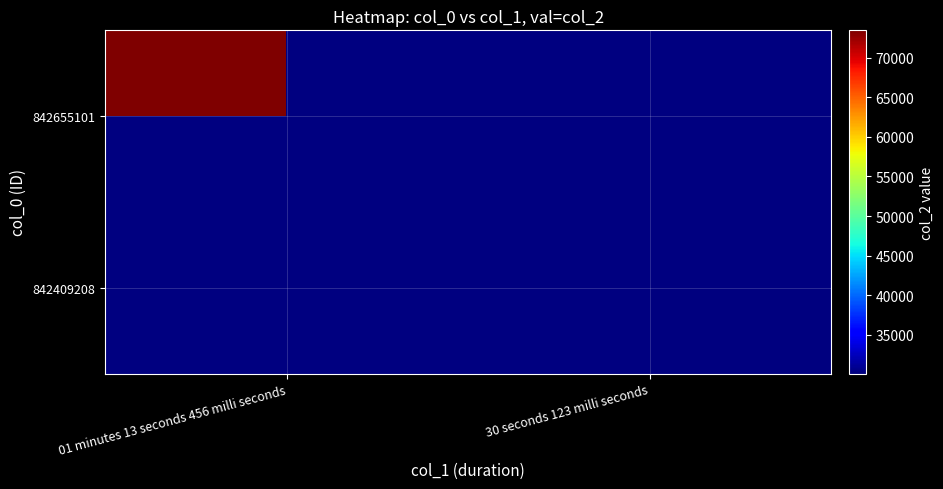

At how many categories does at least one series exceed 51316?

1